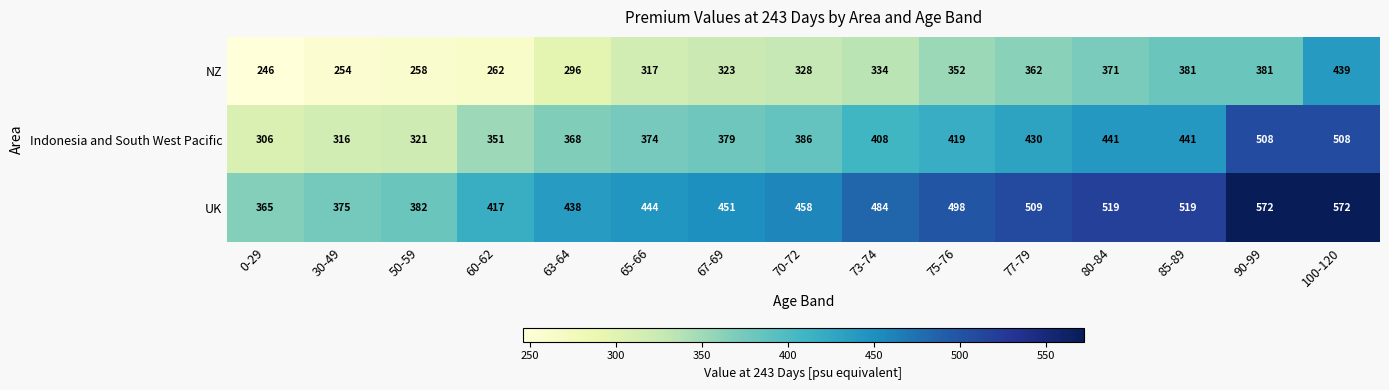

What is the total value across all series at 85-89?

1341